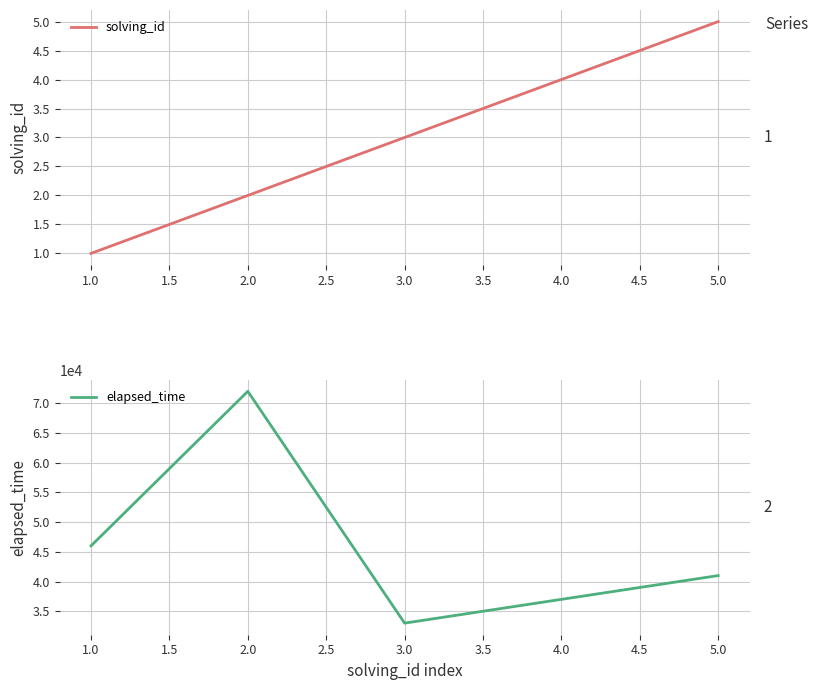

Which series has the widest spread of values?

elapsed_time